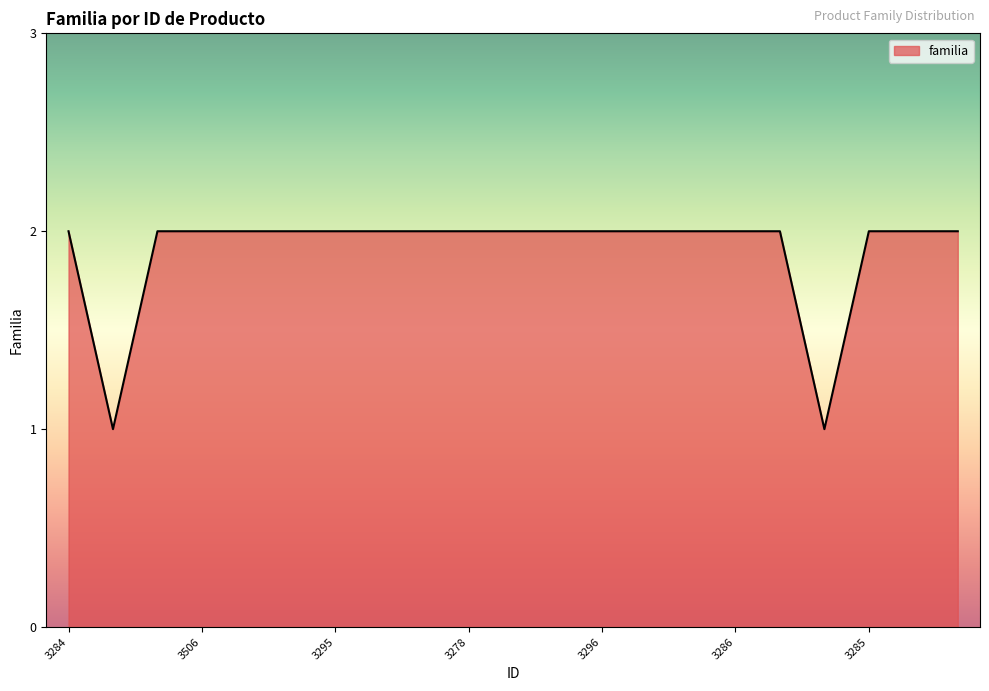

How many values are between 2 and 3?

19